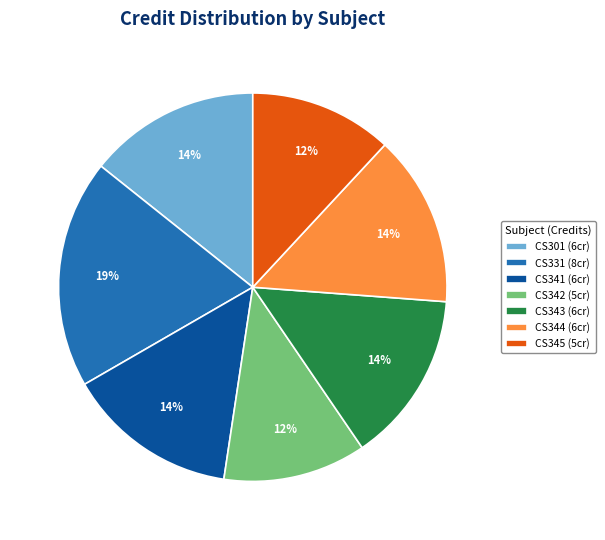

How many segments does this pie chart have?

7